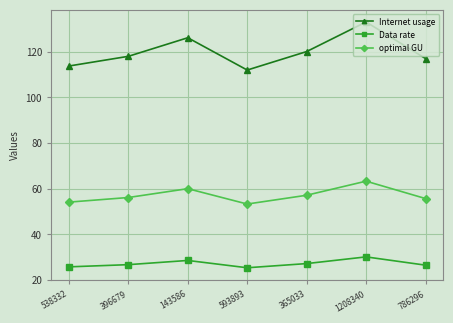

The optimal GU series shows 87.3 at 365033. True or false?

False